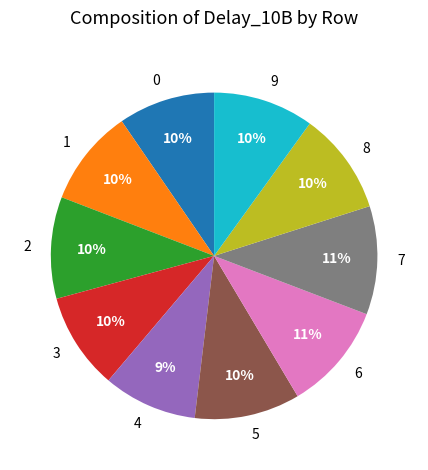

How many slices are in this pie chart?

10